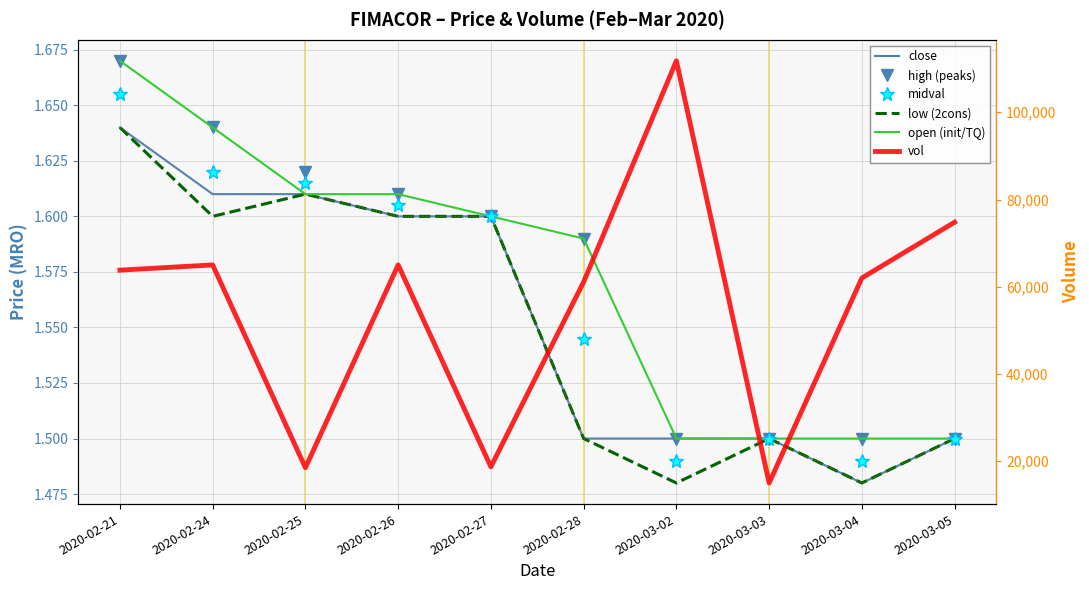

What is the sum of the high (peaks) values at 2020-02-21 and 2020-02-25?

3.3